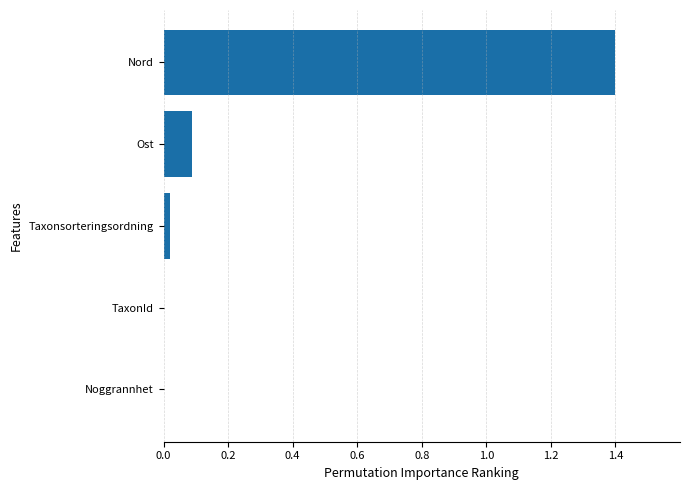

What is the maximum value shown in the chart?

1.4